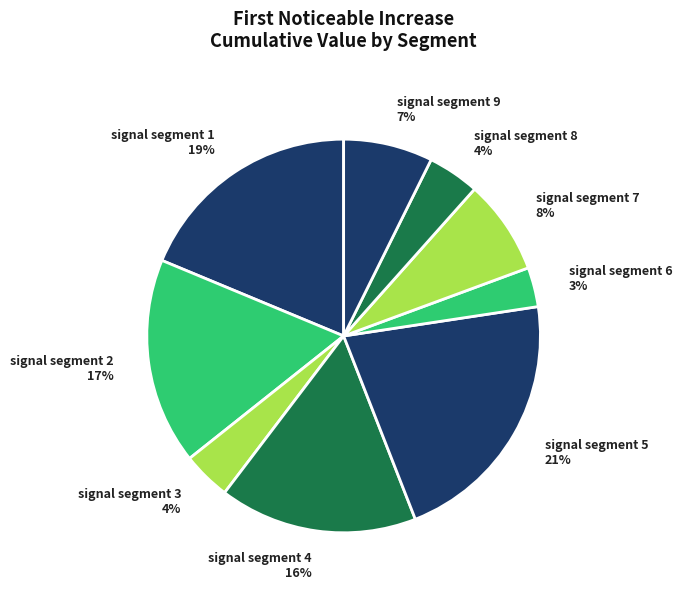

The signal segment 7 slice represents 1% of the pie. True or false?

False